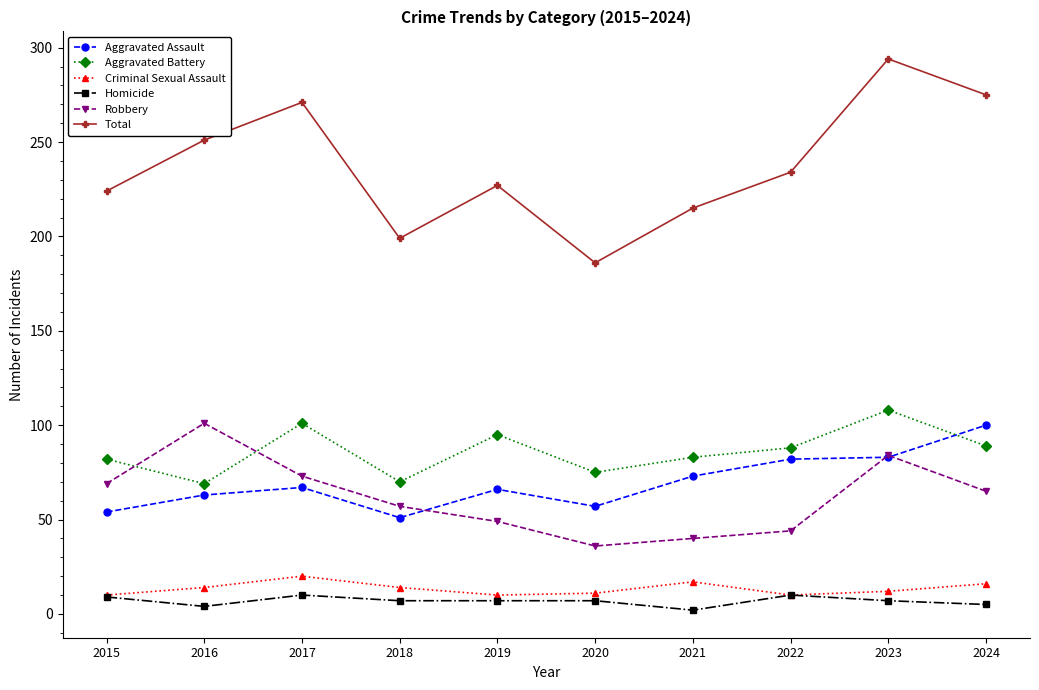

True or false: Criminal Sexual Assault and Robbery intersect in this chart.

False